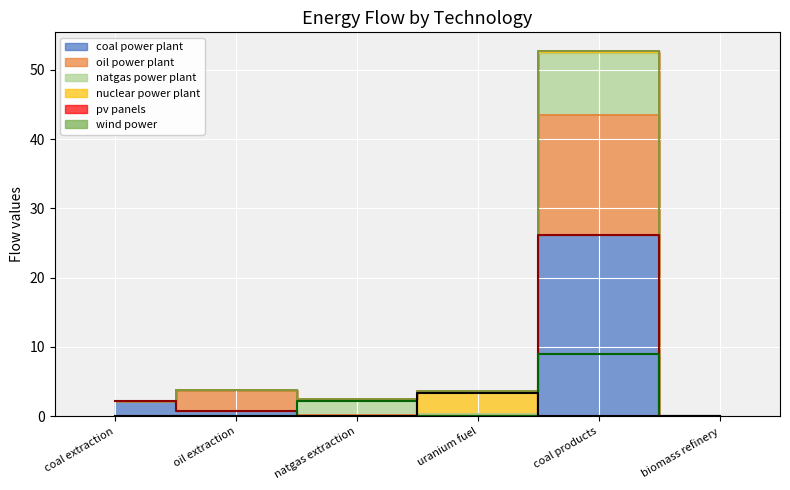

What is the maximum value shown in the chart?

52.8